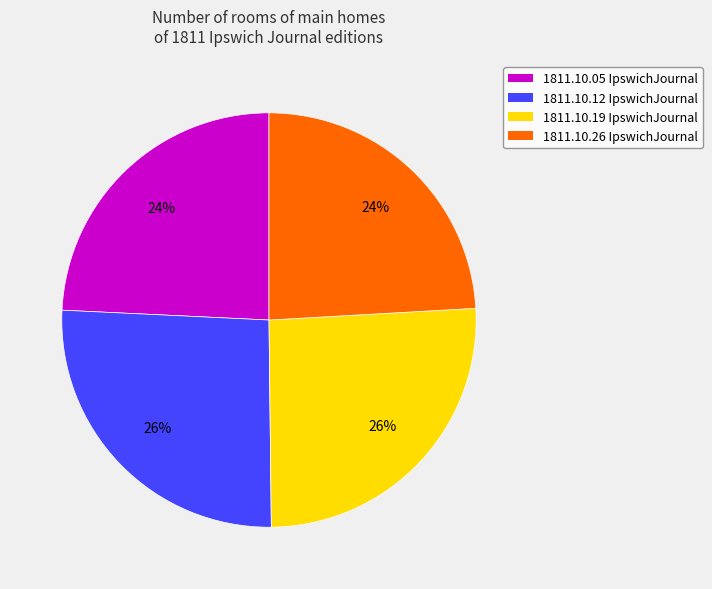

To the nearest percent, what is the difference between the largest and smallest slice percentages?

2%